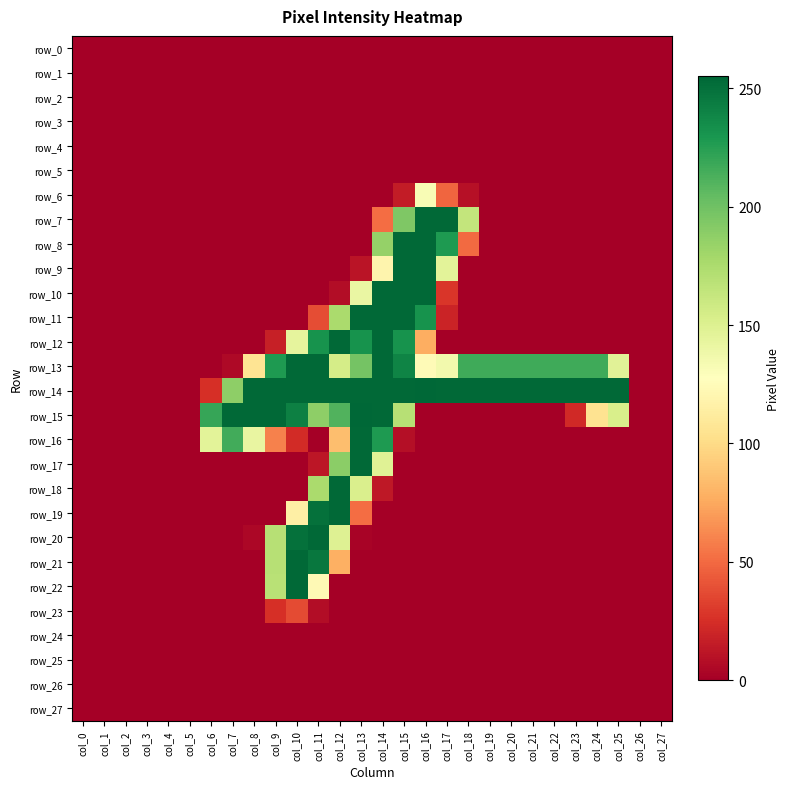

Rank the series at col_24 from highest to lowest value.

row_14, row_13, row_15, row_0, row_1, row_2, row_3, row_4, row_5, row_6, row_7, row_8, row_9, row_10, row_11, row_12, row_16, row_17, row_18, row_19, row_20, row_21, row_22, row_23, row_24, row_25, row_26, row_27